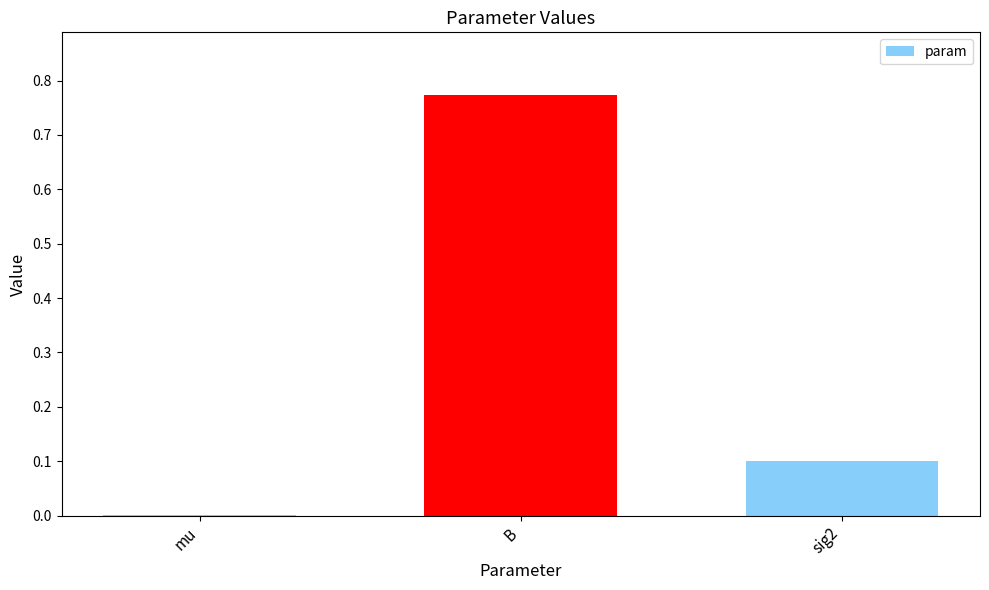

What is the sum of all values?

0.9